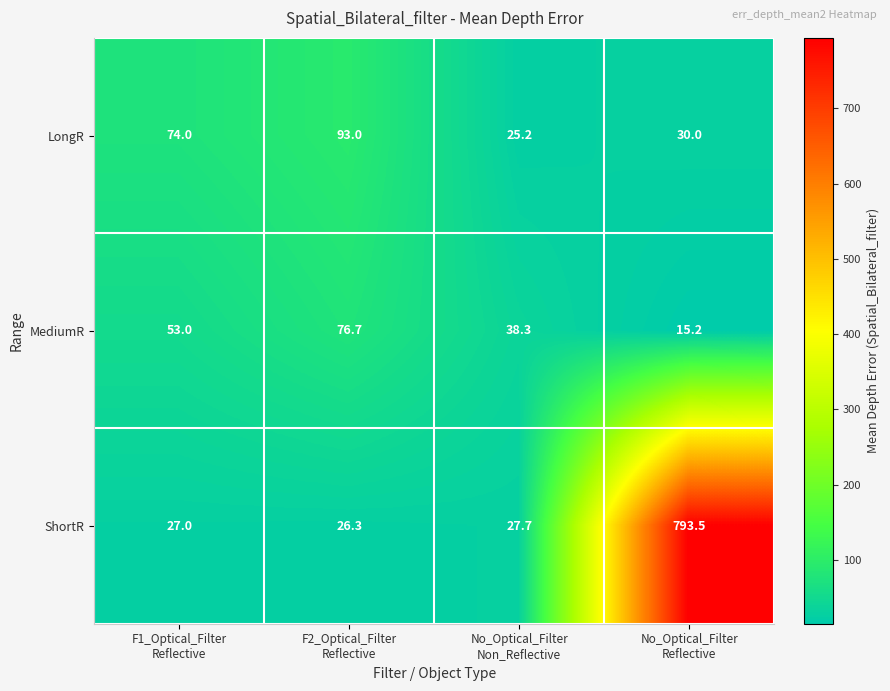

How many series are shown in this chart?

3